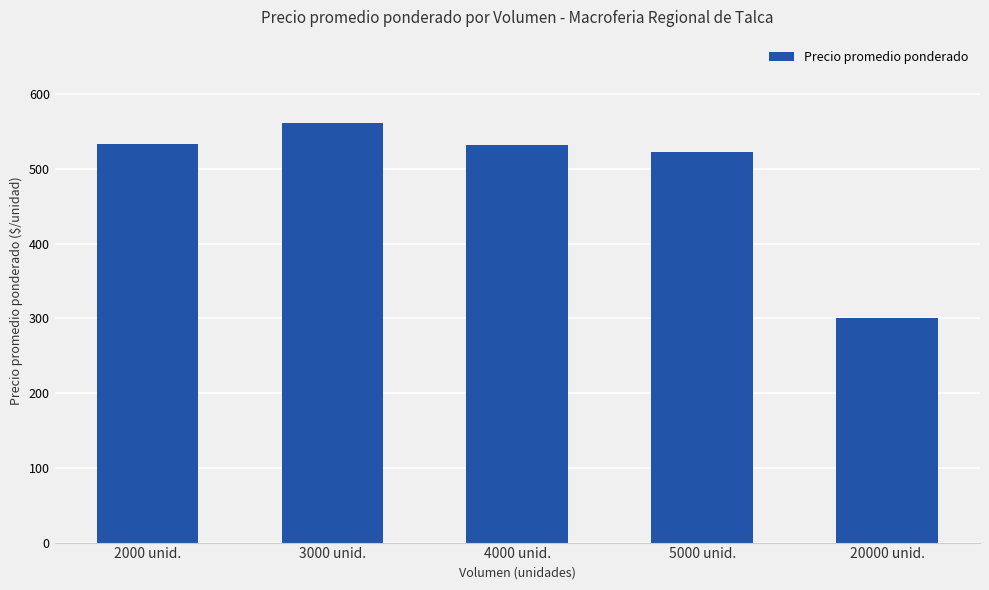

Which category has the lowest value across all series?

20000 unid.